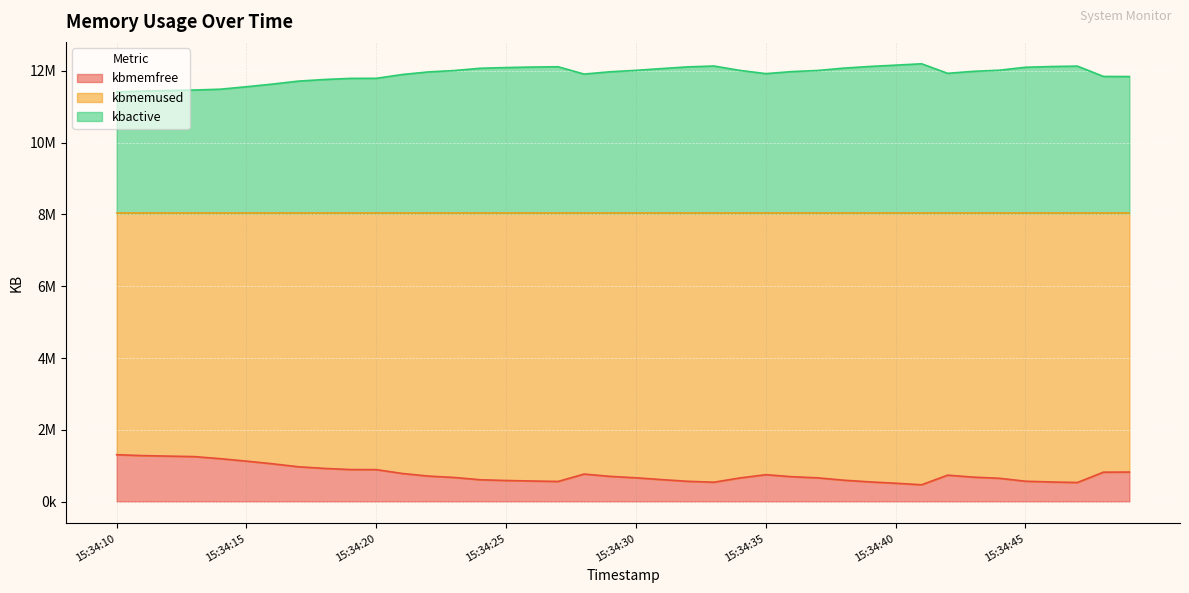

True or false: kbmemused and kbmemfree cross at least once.

False